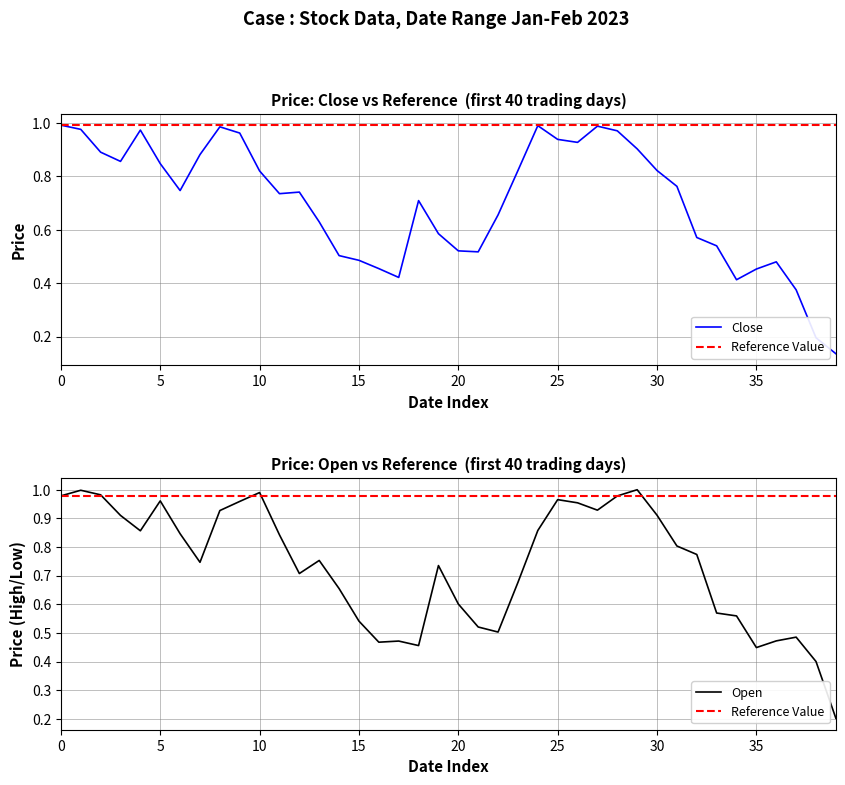

Reading left to right, what are all the values shown in this chart?

Close: 1.0	1.0	0.9	0.9	1.0	0.8	0.7	0.9	1.0	1.0	0.8	0.7	0.7	0.6	0.5	0.5	0.5	0.4	0.7	0.6	0.5	0.5	0.7	0.8	1.0	0.9	0.9	1.0	1.0	0.9	0.8	0.8	0.6	0.5	0.4	0.5	0.5	0.4	0.2	0.1
Open: 1.0	1.0	1.0	0.9	0.9	1.0	0.8	0.7	0.9	1.0	1.0	0.8	0.7	0.8	0.7	0.5	0.5	0.5	0.5	0.7	0.6	0.5	0.5	0.7	0.9	1.0	1.0	0.9	1.0	1.0	0.9	0.8	0.8	0.6	0.6	0.4	0.5	0.5	0.4	0.2